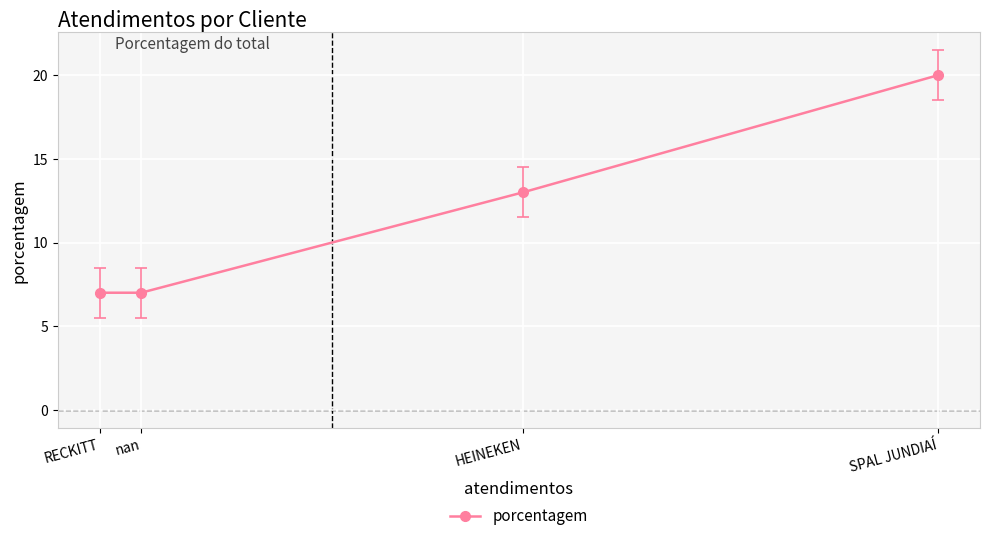

How many data points are above 13?

1